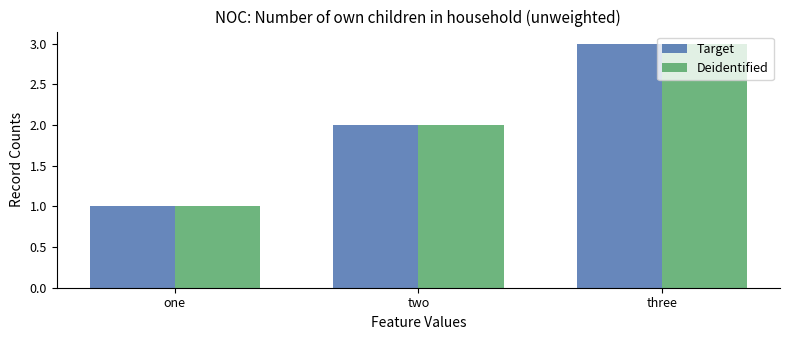

What are all the series names shown in the legend?

Target, Deidentified